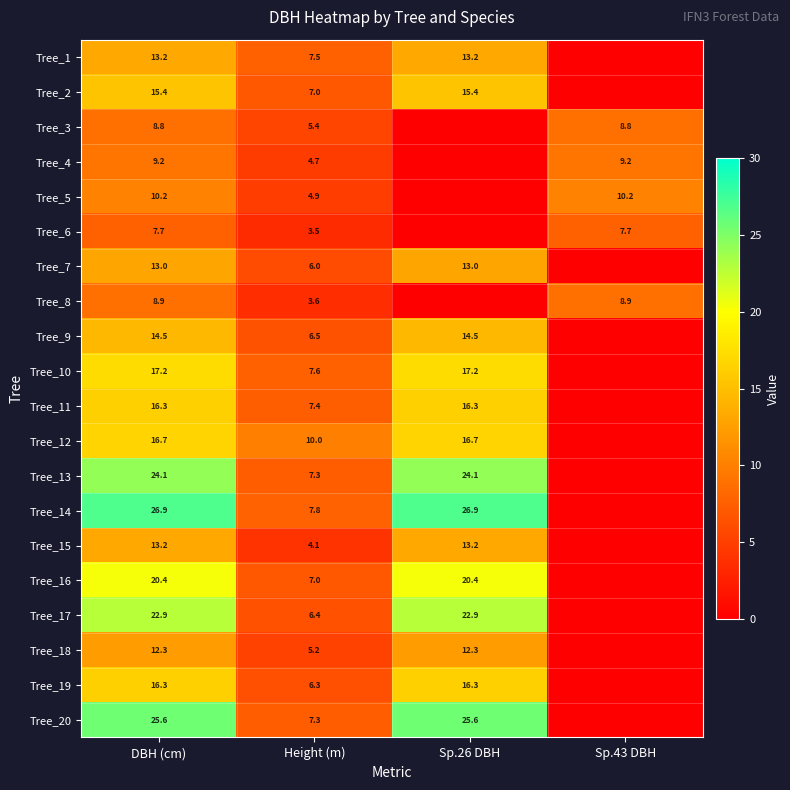

Count the number of data series in this chart.

20